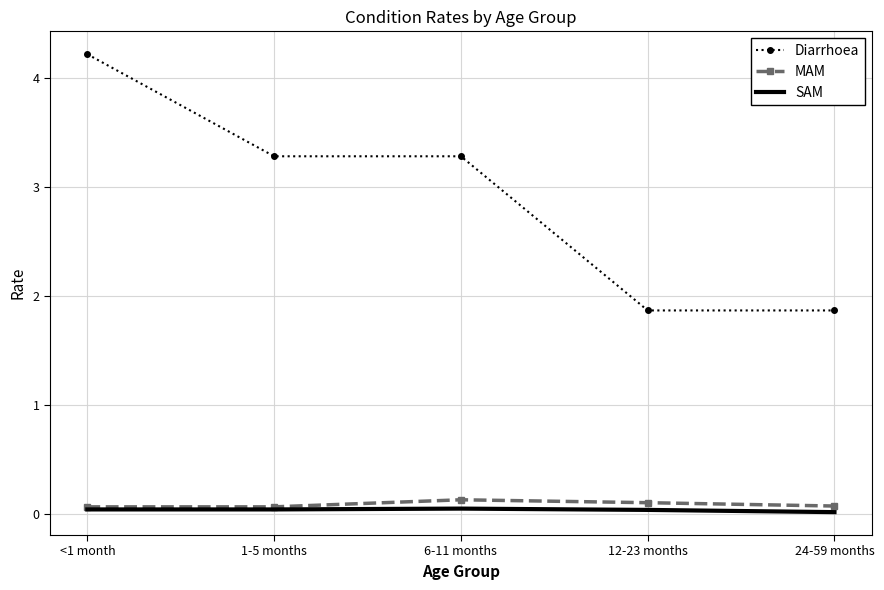

Is it true that Diarrhoea equals 1.9 at 12-23 months?

True